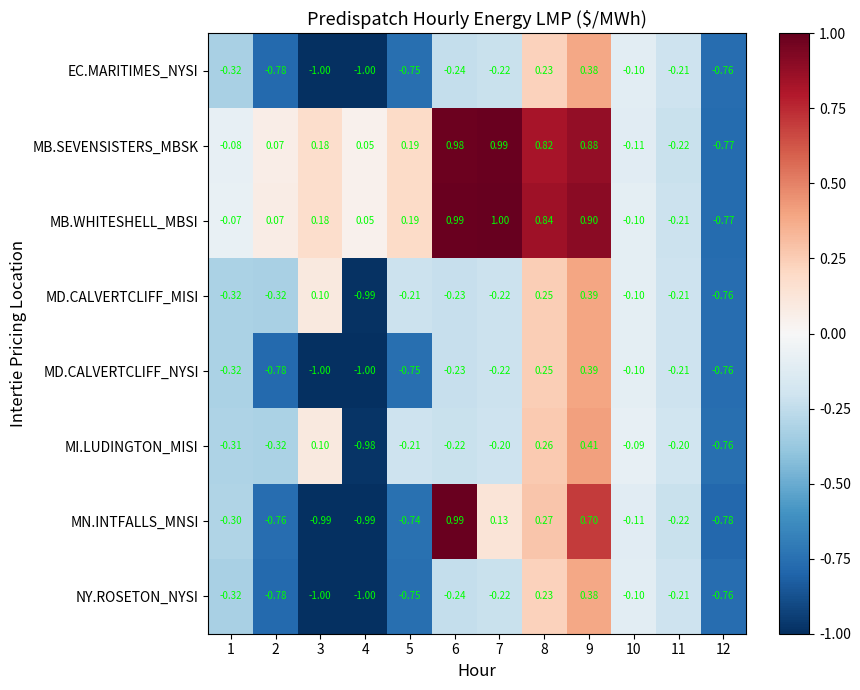

Which series has the widest spread of values?

MN.INTFALLS_MNSI